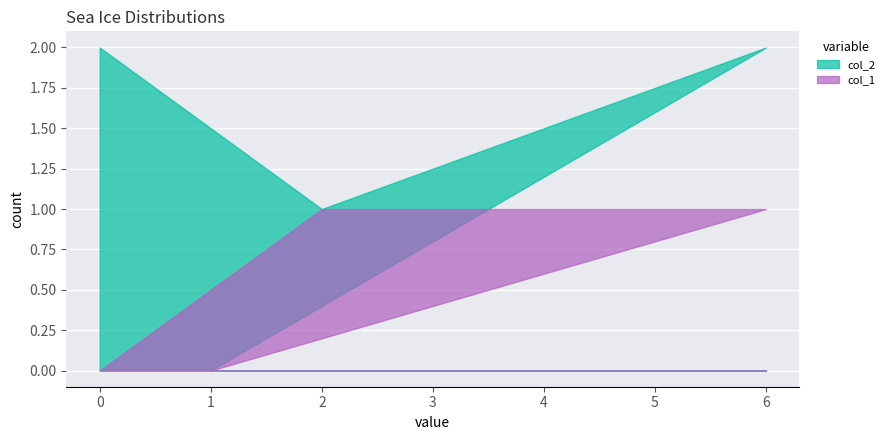

What is the spread (max minus min) of values at 6?

1